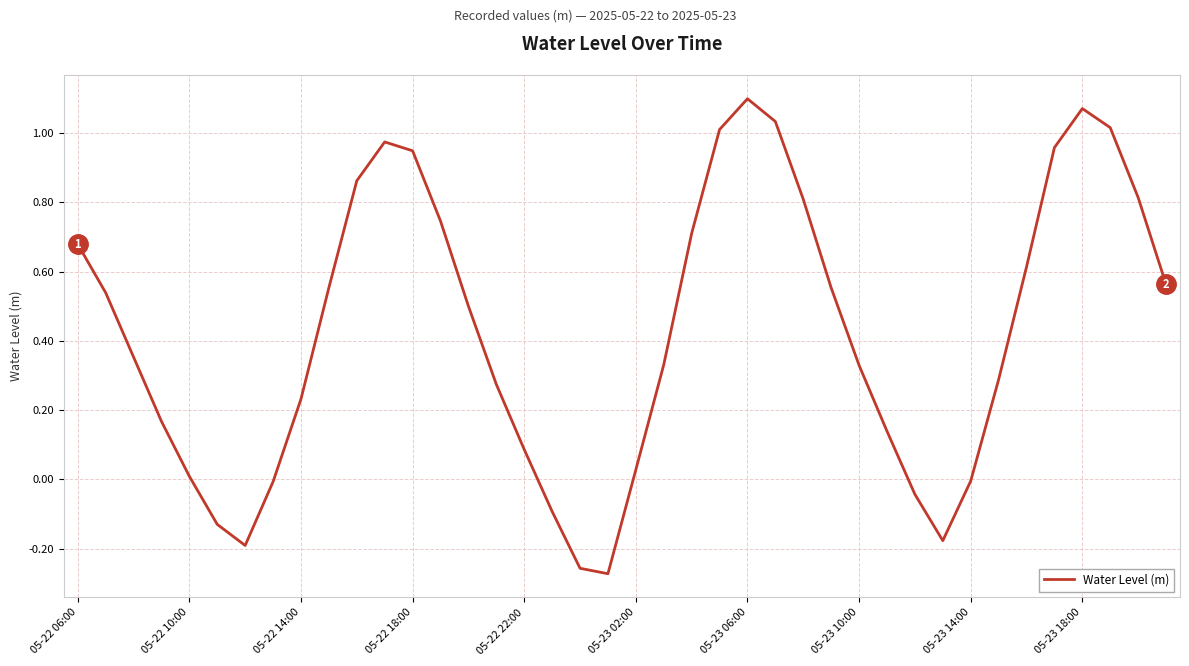

What is the difference between the maximum and minimum values?

1.4